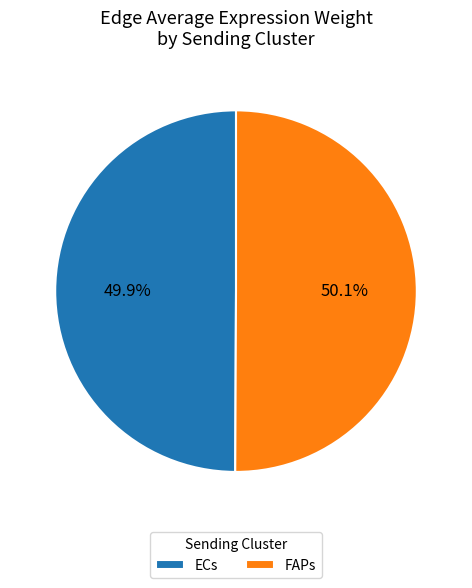

How much of the chart is everything except ECs?

50.1%